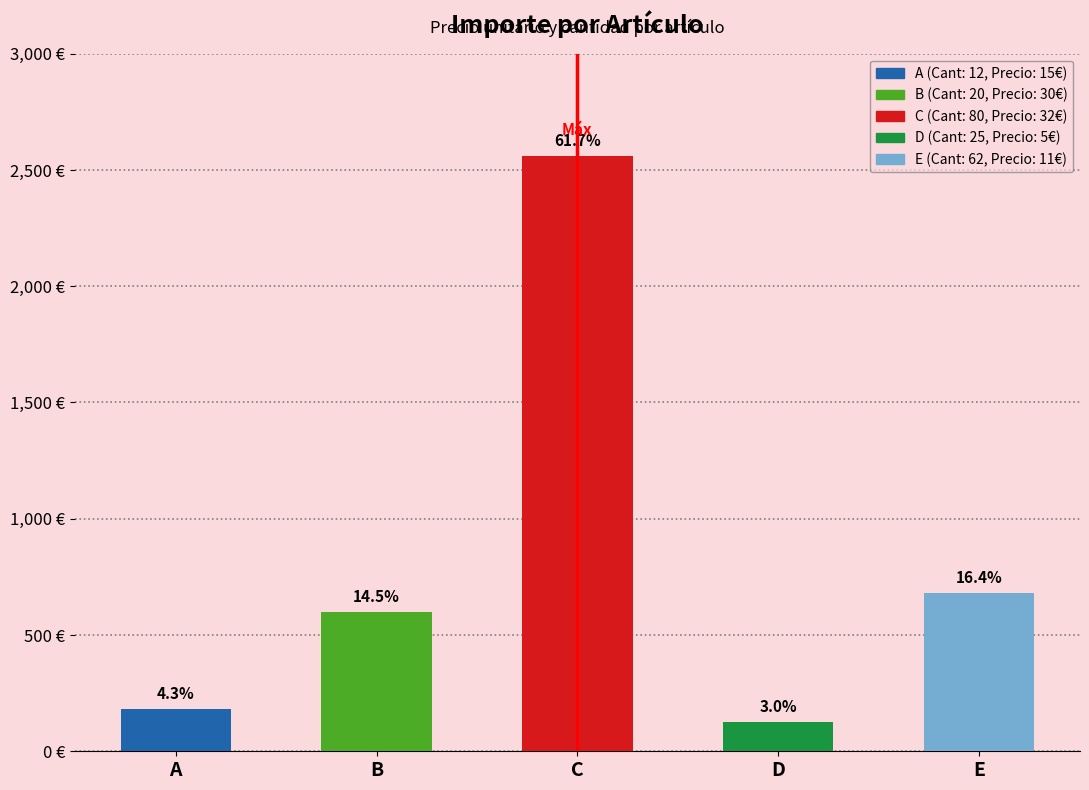

Are the bars horizontal?

No